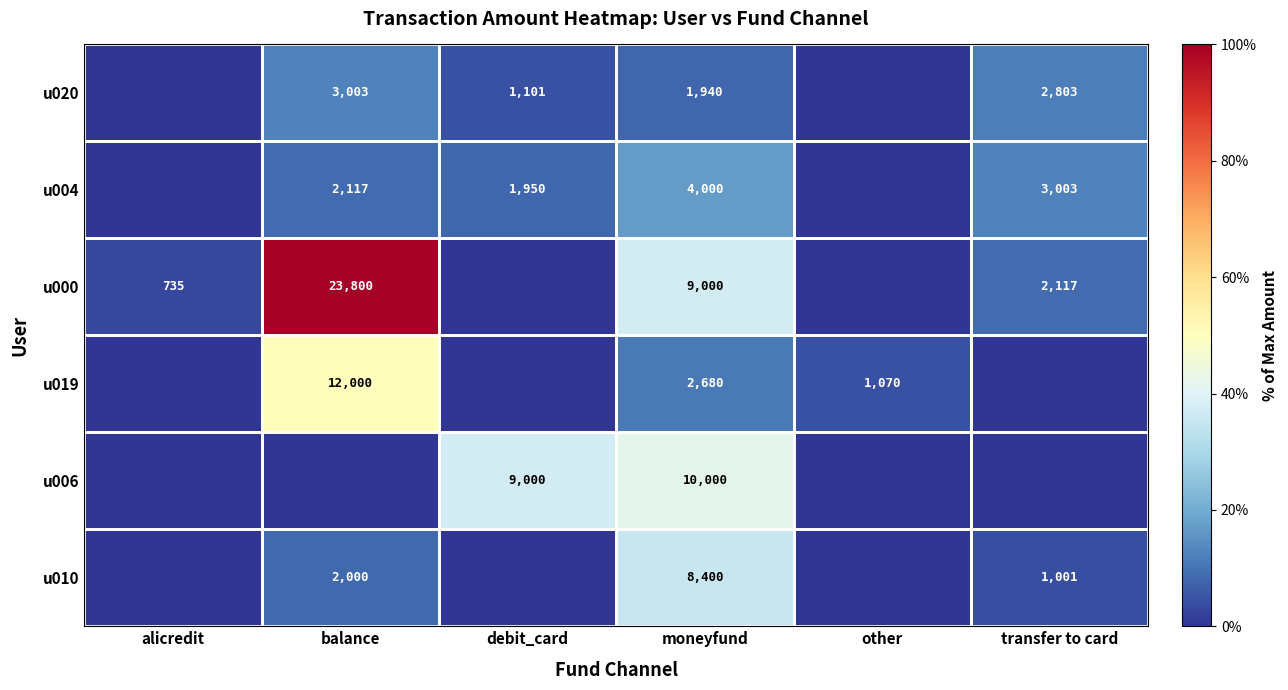

At which category is the sum across all series the highest?

balance